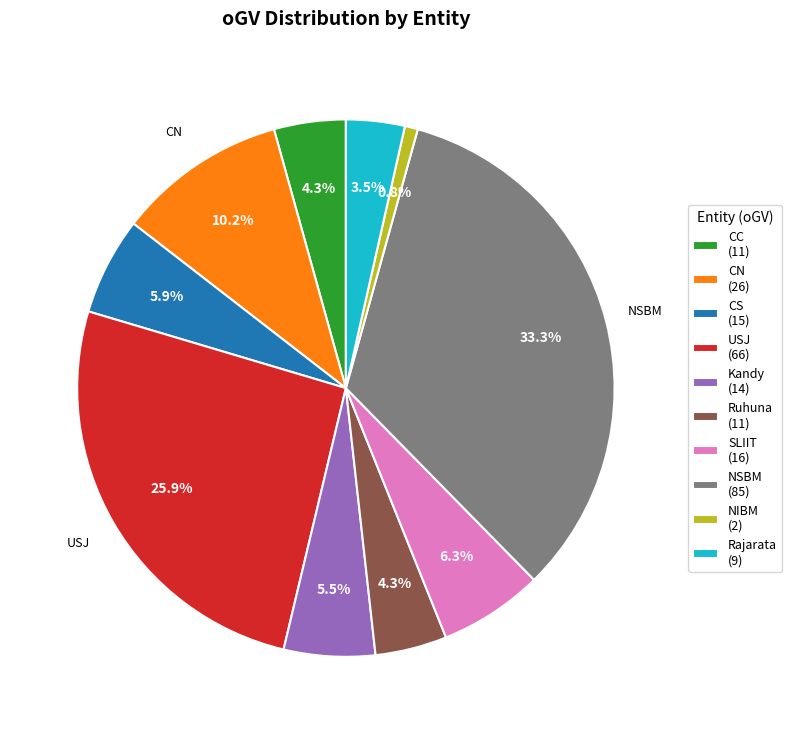

How much of the chart is everything except NSBM?

66.7%